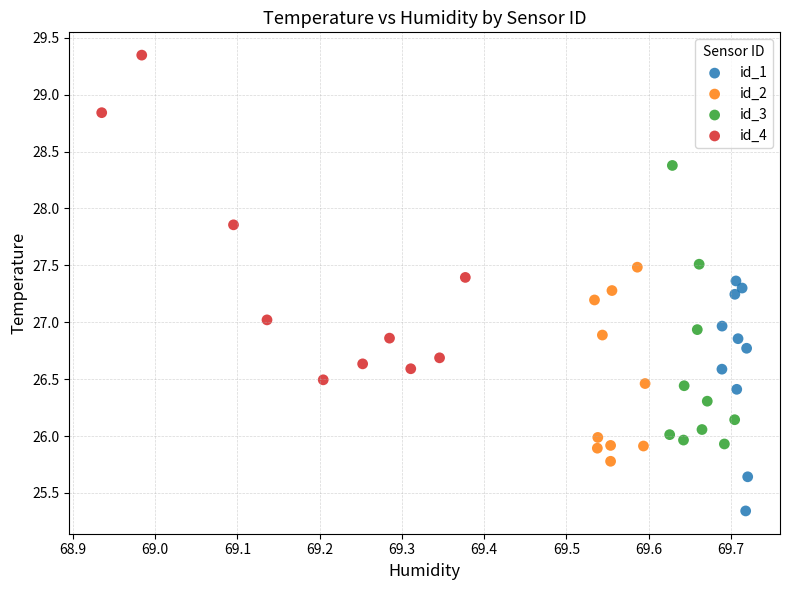

Which series reaches the minimum Y coordinate?

id_1